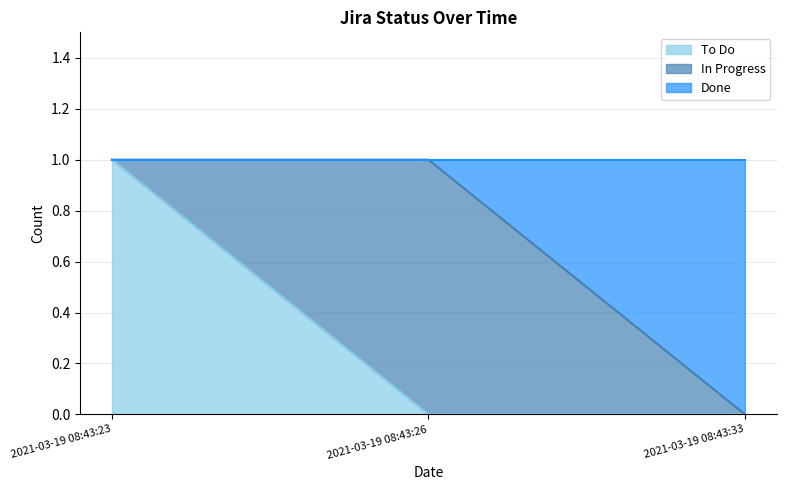

Reading right to left, transcribe the values for To Do.

2021-03-19 08:43:33=0	2021-03-19 08:43:26=0	2021-03-19 08:43:23=1